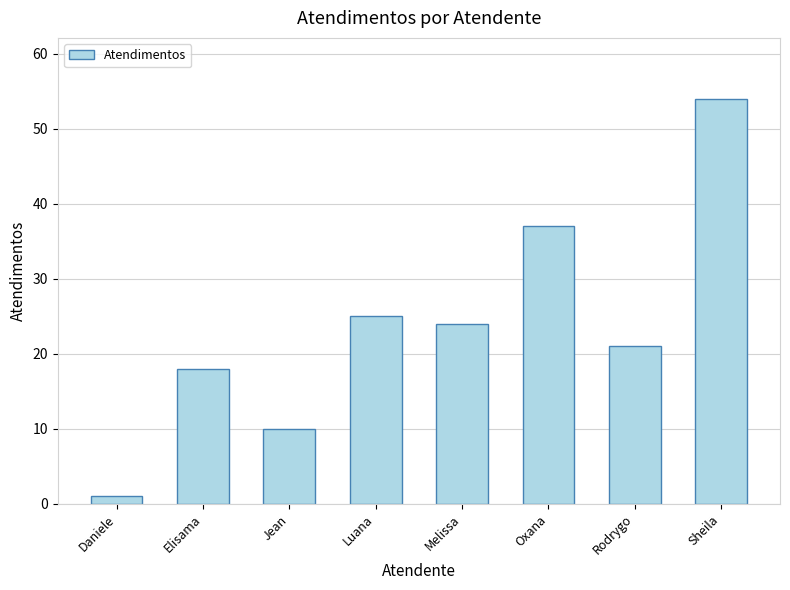

At which category does the chart reach its peak across all series?

Sheila